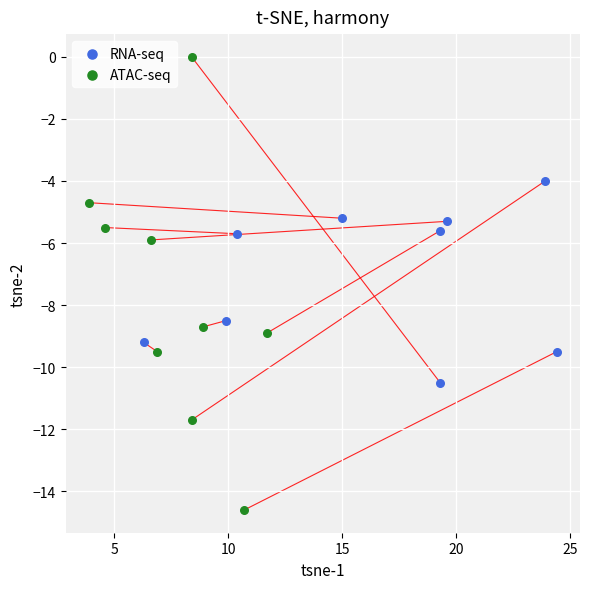

Which series reaches the minimum Y coordinate?

ATAC-seq